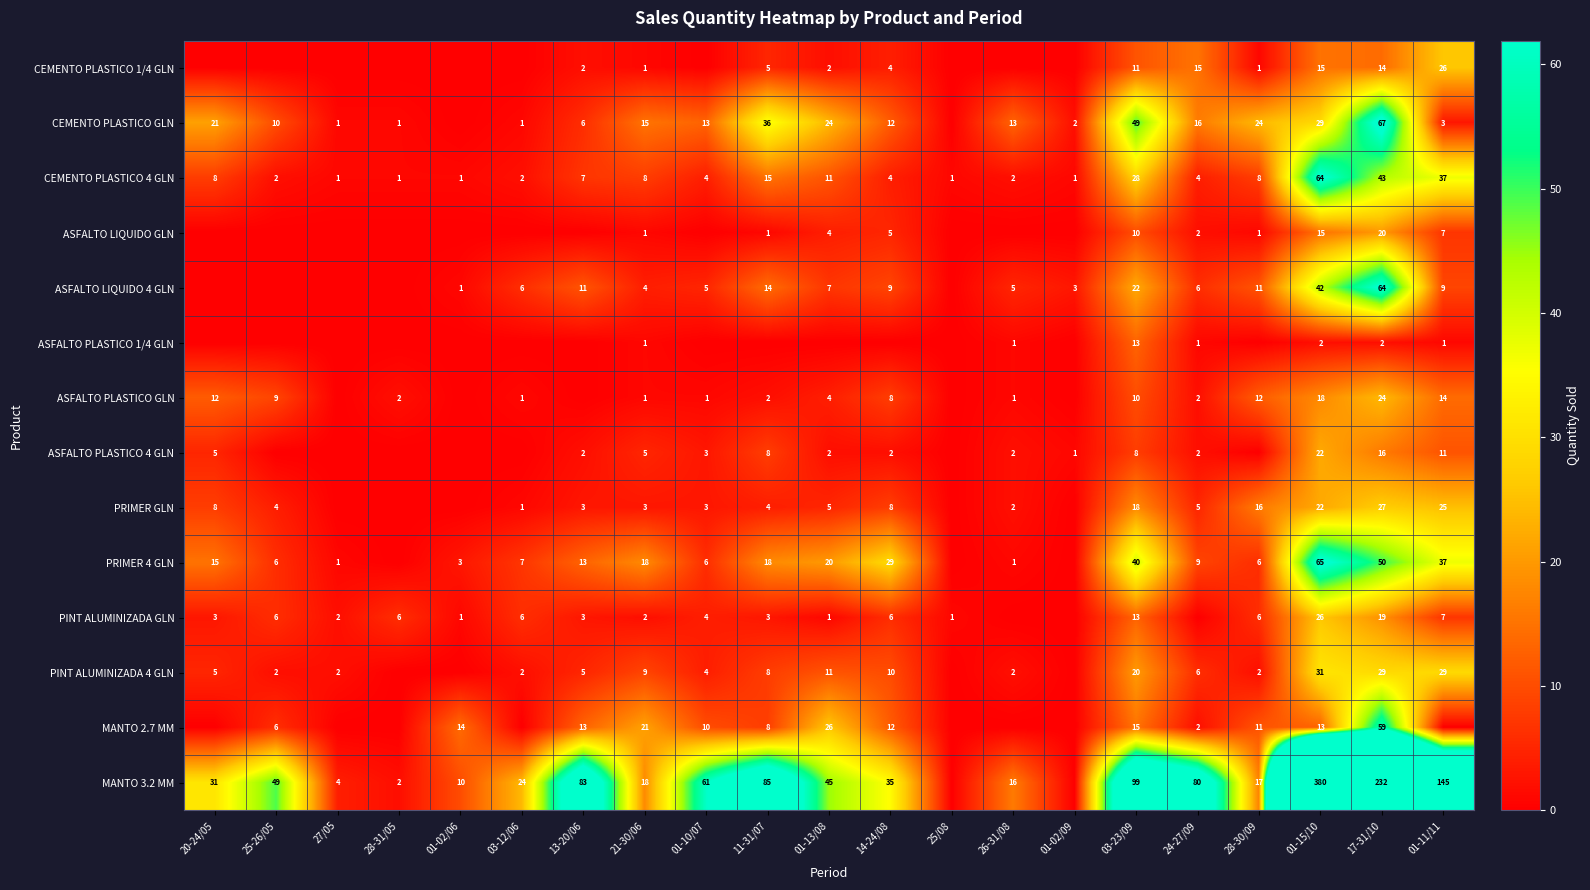

What is the difference between the maximum and minimum values in the CEMENTO PLASTICO 4 GLN series?

63